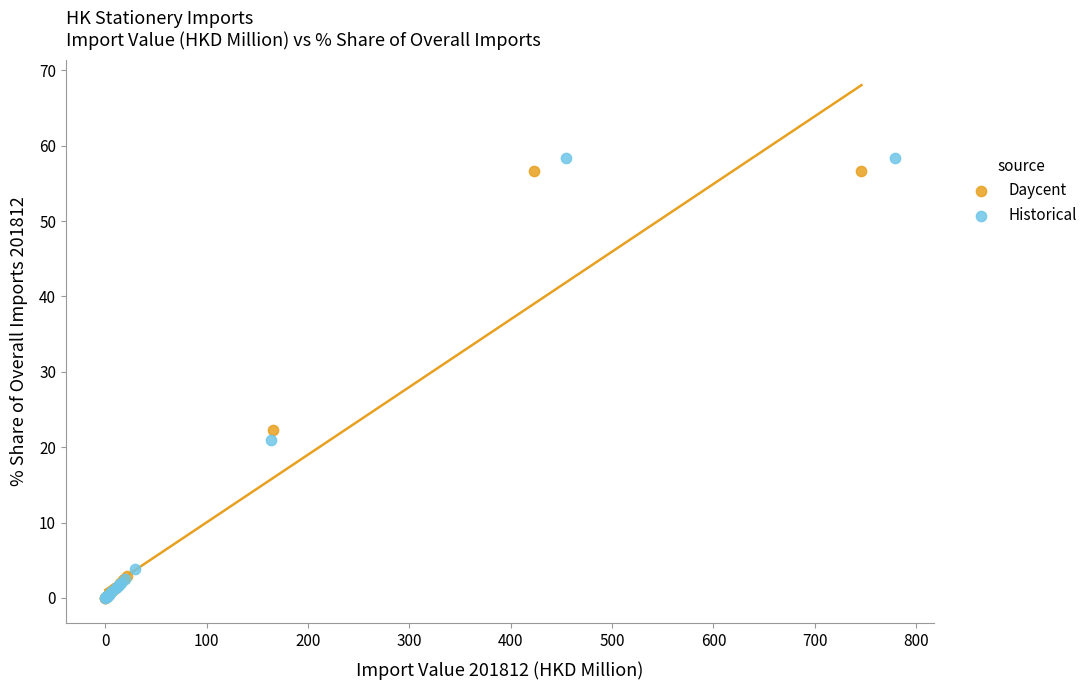

Which series has the widest spread of Y values?

Historical